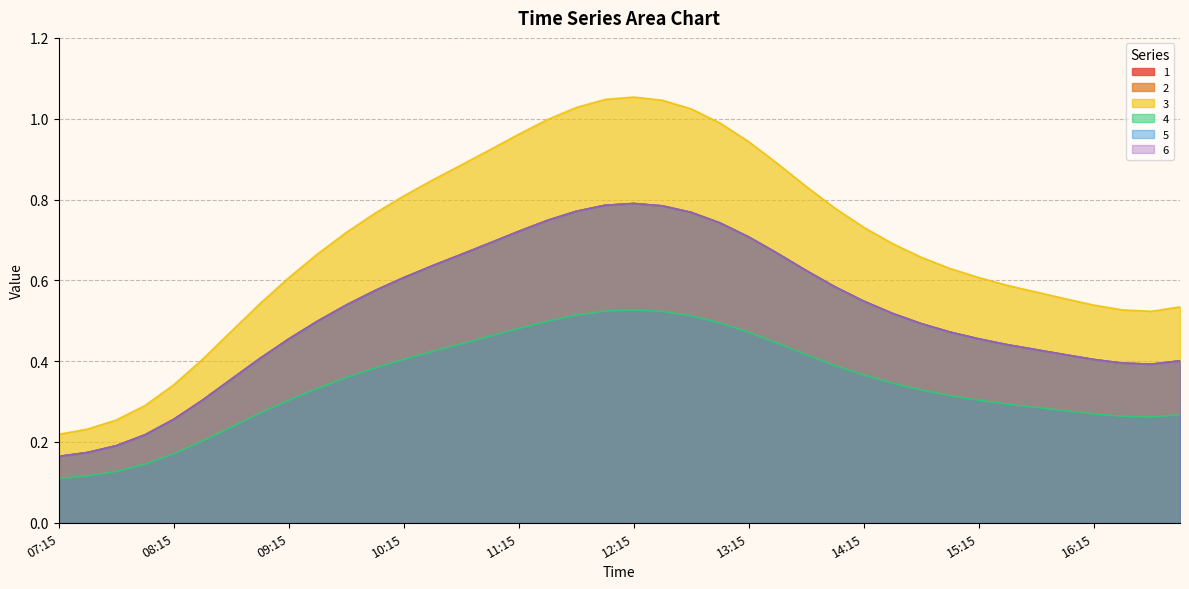

What is the lowest value of the 1 series?

0.2